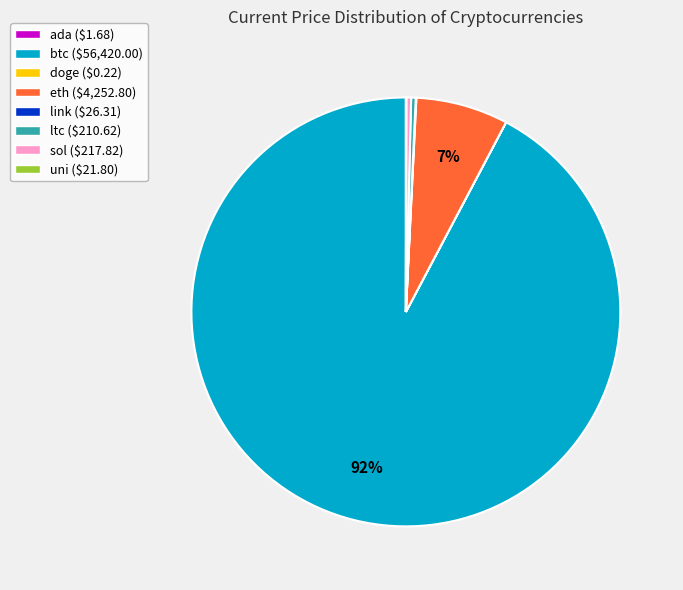

Does eth ($4,252.80) represent more than half of the total?

No